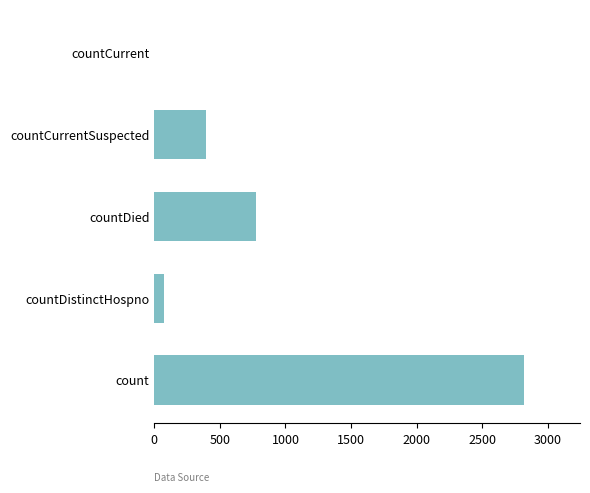

What is the greatest value displayed?

2822